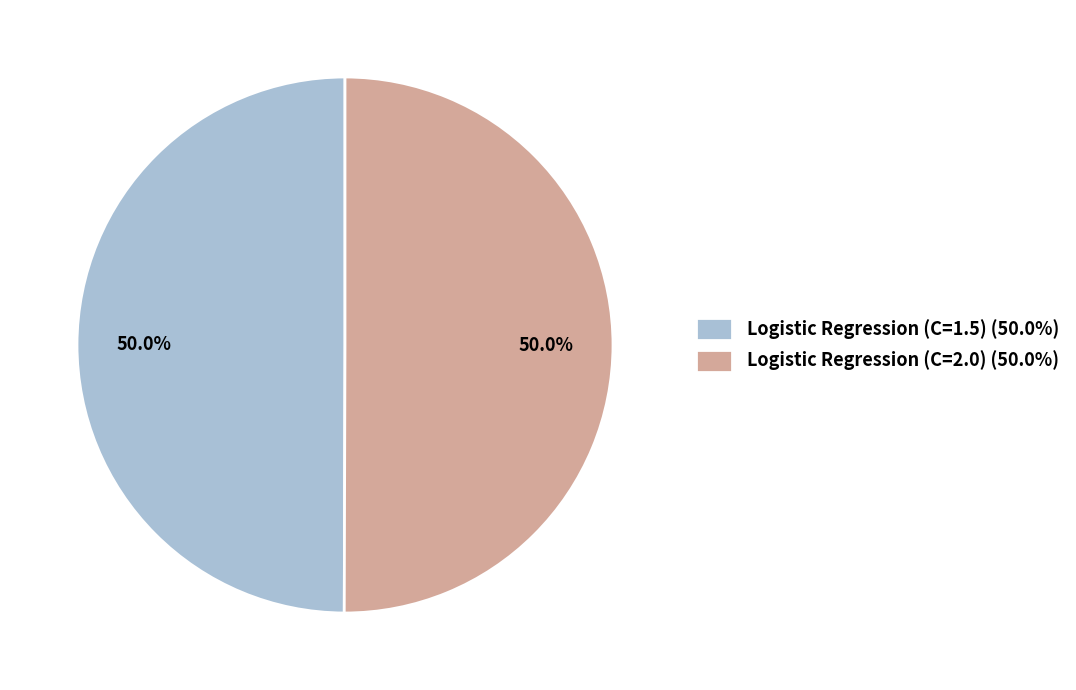

To the nearest percent, what percentage of the pie is Logistic Regression (C=1.5)?

50%